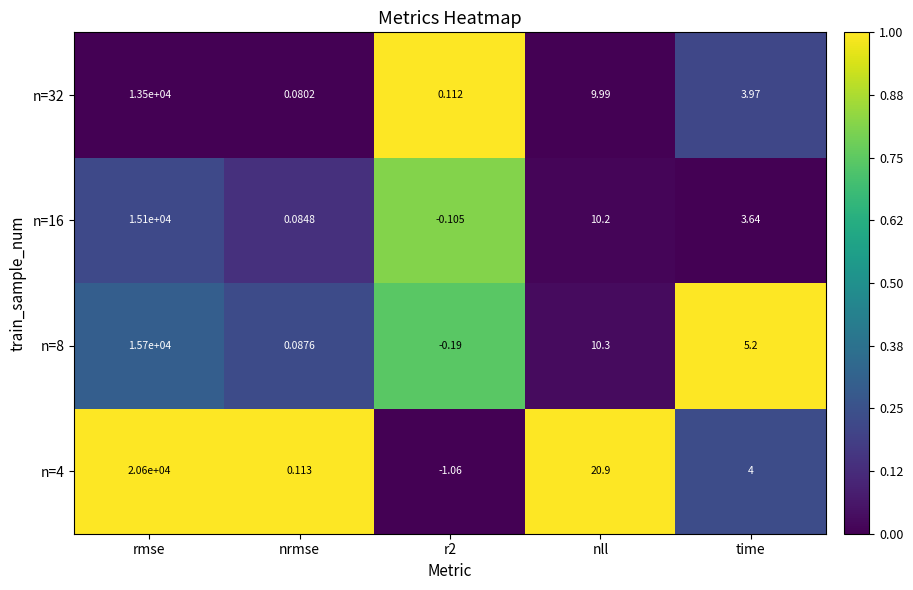

Which series has the largest total across all categories?

n=4